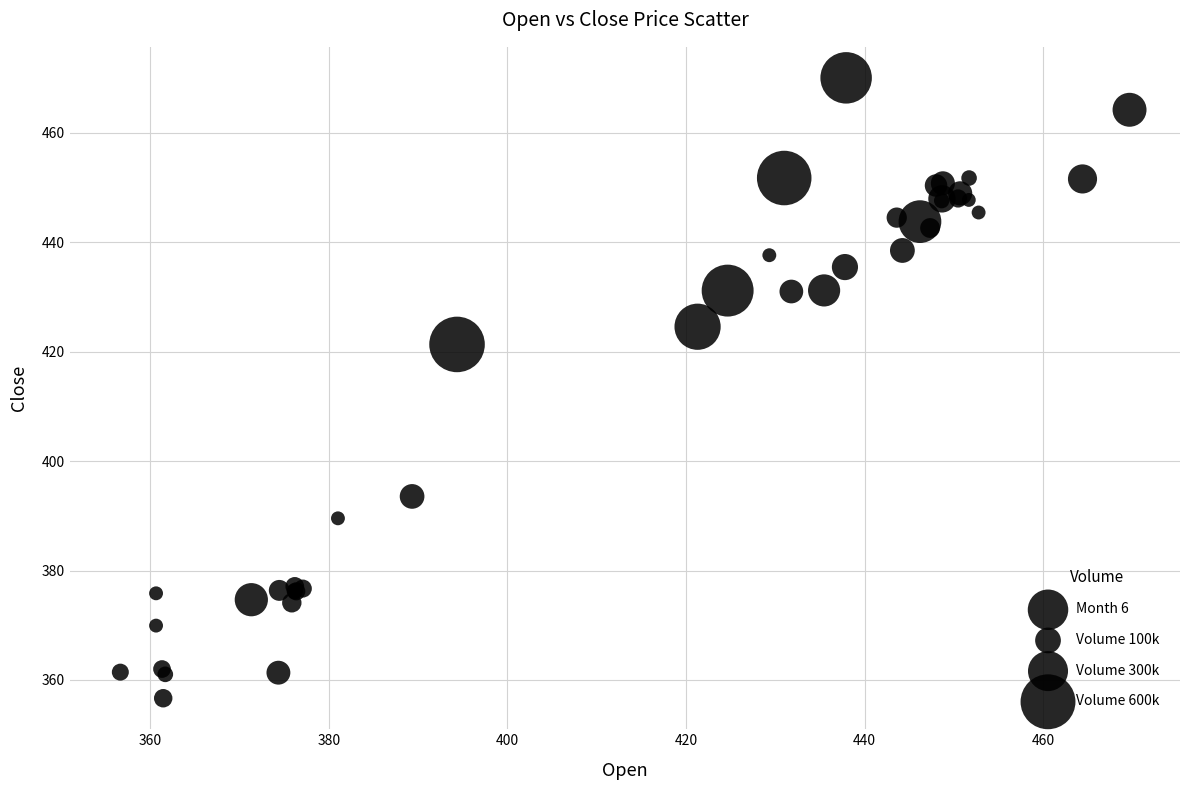

What Y value in the scatter plot is closest to 413?

421.3